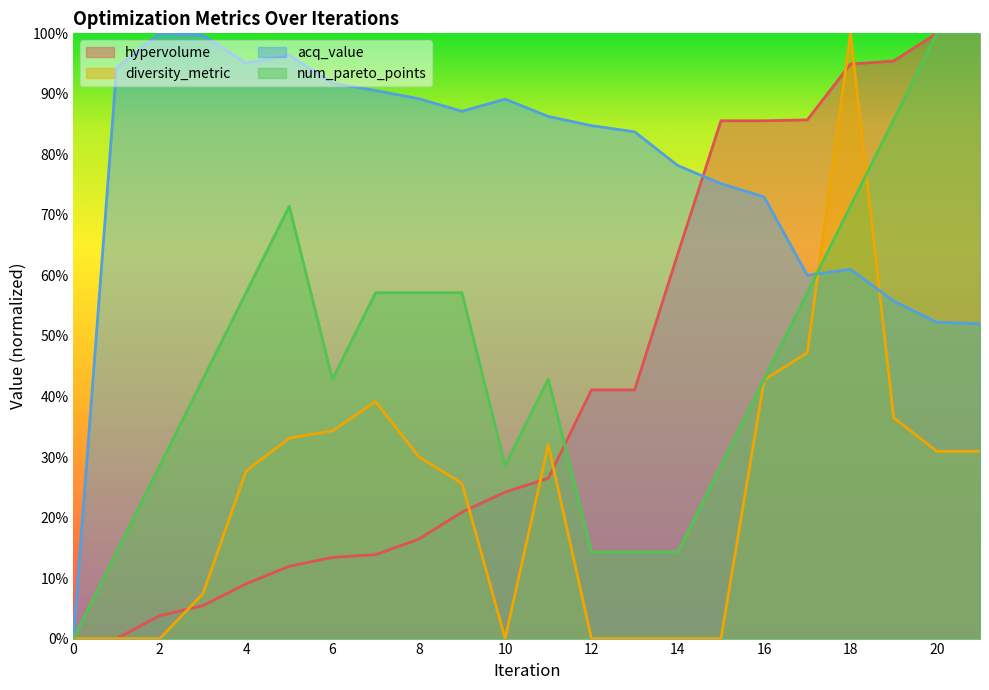

What is the total value across all series at 13?

1.4